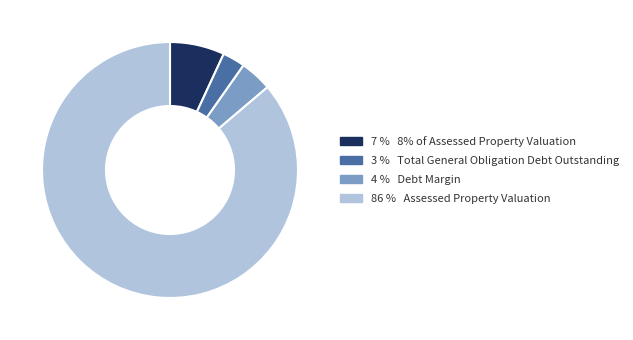

Is there any slice that represents more than half of the pie?

Yes